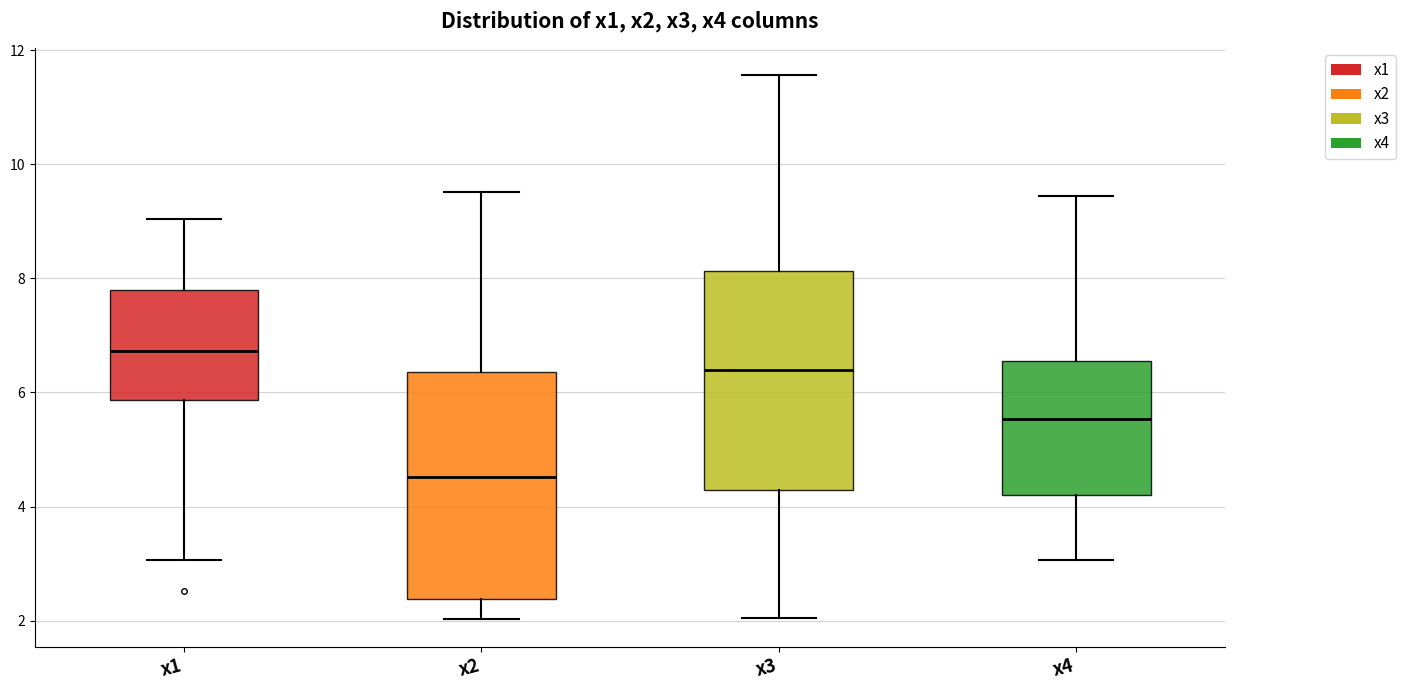

Reading left to right, read every box against the y-axis: the position of its median line, the range the box covers, and the ends of its whiskers. The values are not printed on the chart, so give them approximately, as read against the axis.

x1: median 6.8, box 5.8 to 7.8, whiskers 3.0 to 9.0
x2: median 4.6, box 2.4 to 6.4, whiskers 2.0 to 9.6
x3: median 6.4, box 4.2 to 8.2, whiskers 2.0 to 11.6
x4: median 5.6, box 4.2 to 6.6, whiskers 3.0 to 9.4